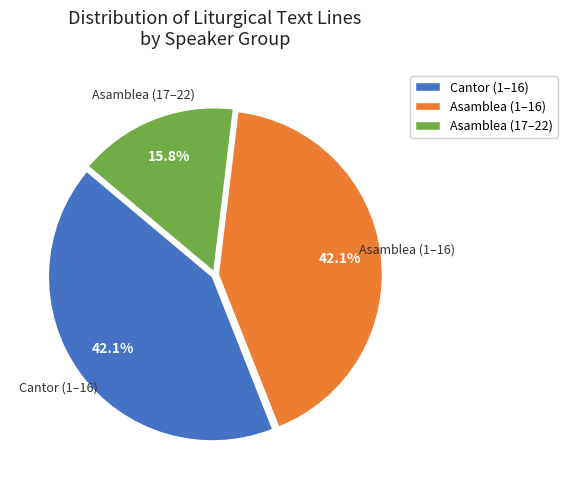

Between Asamblea (1–16) and Asamblea (17–22), which is larger?

Asamblea (1–16)